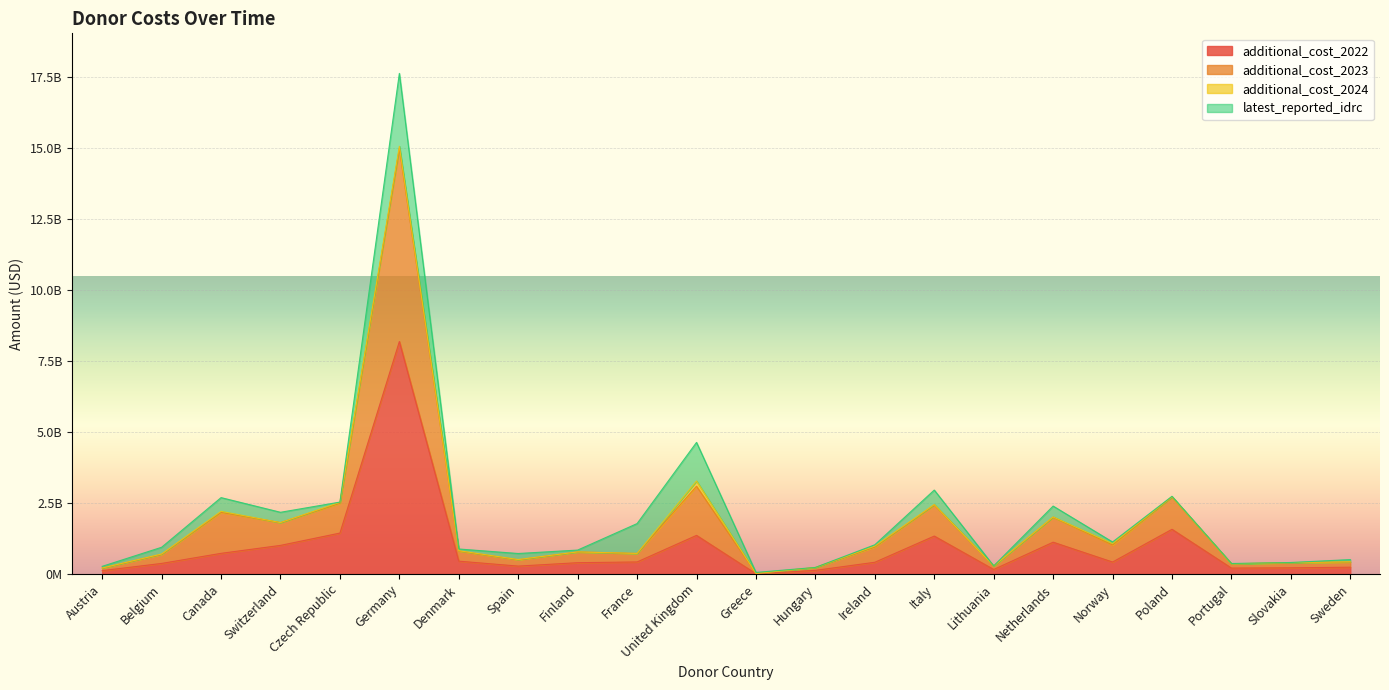

What position from the left is Italy?

15